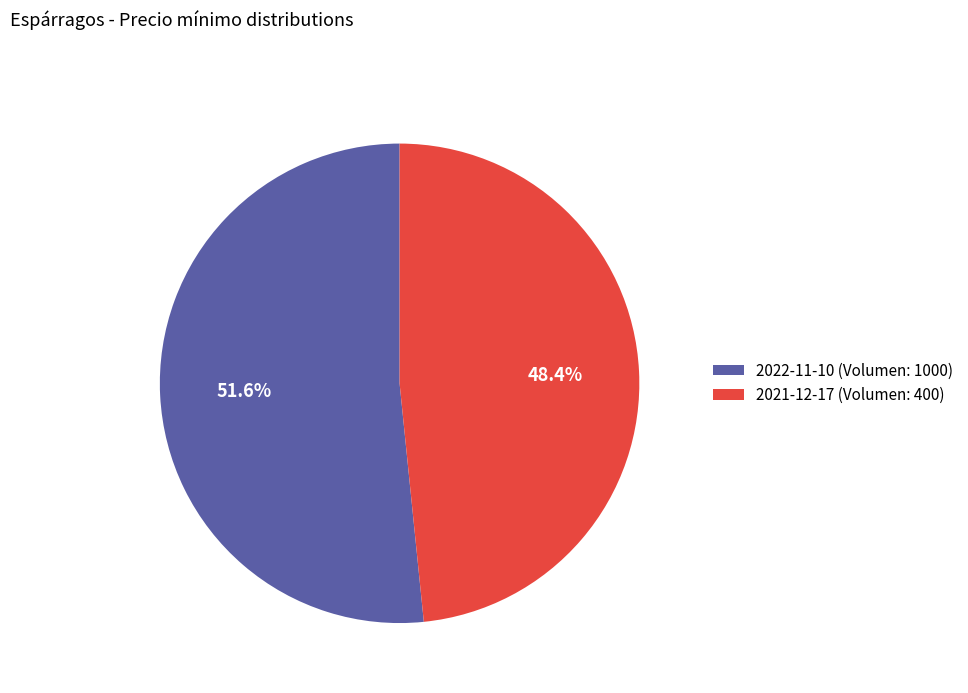

Combined, do 2021-12-17 (Volumen: 400) and 2022-11-10 (Volumen: 1000) account for over 50%?

Yes